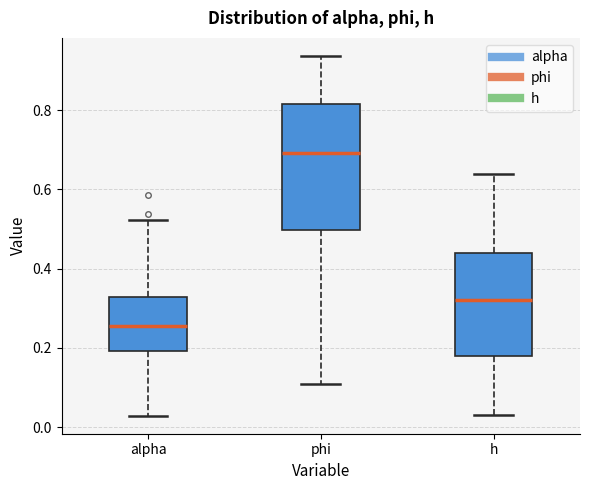

Reading left to right, read every box against the y-axis: the position of its median line, the range the box covers, and the ends of its whiskers. The values are not printed on the chart, so give them approximately, as read against the axis.

alpha: median 0.26, box 0.20 to 0.32, whiskers 0.02 to 0.52
phi: median 0.70, box 0.50 to 0.82, whiskers 0.10 to 0.94
h: median 0.32, box 0.18 to 0.44, whiskers 0.04 to 0.64